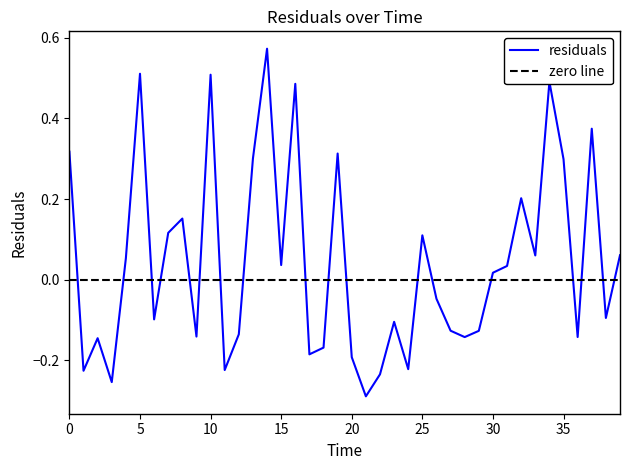

Reading right to left, extract all data points from this chart.

0.1	-0.1	0.4	-0.1	0.3	0.5	0.1	0.2	0.0	0.0	-0.1	-0.1	-0.1	-0.0	0.1	-0.2	-0.1	-0.2	-0.3	-0.2	0.3	-0.2	-0.2	0.5	0.0	0.6	0.3	-0.1	-0.2	0.5	-0.1	0.2	0.1	-0.1	0.5	0.1	-0.3	-0.1	-0.2	0.3